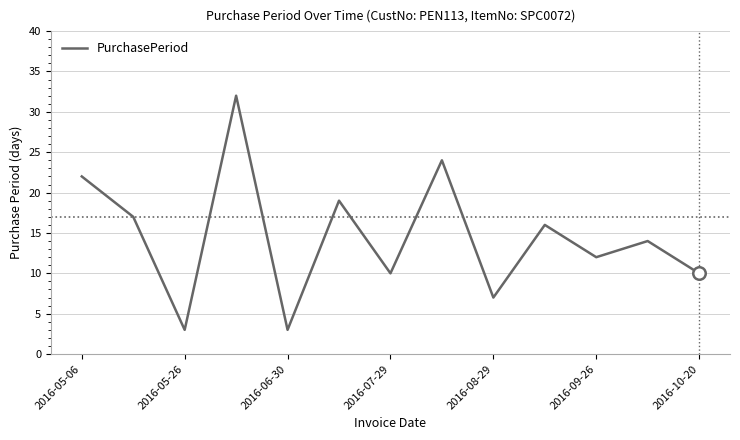

What is the greatest value displayed?

32